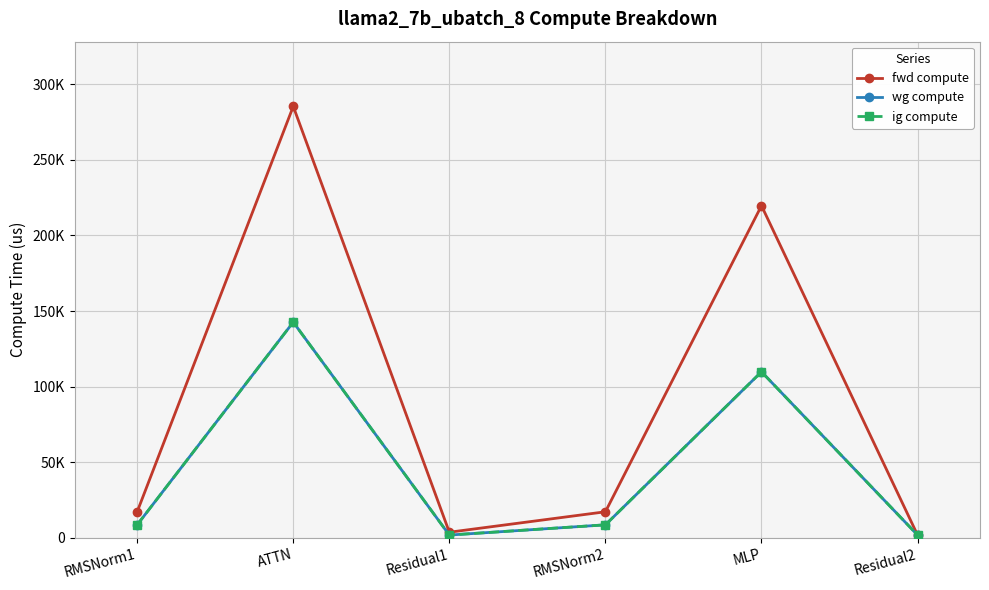

Where is wg compute nearest to the value 72261?

MLP